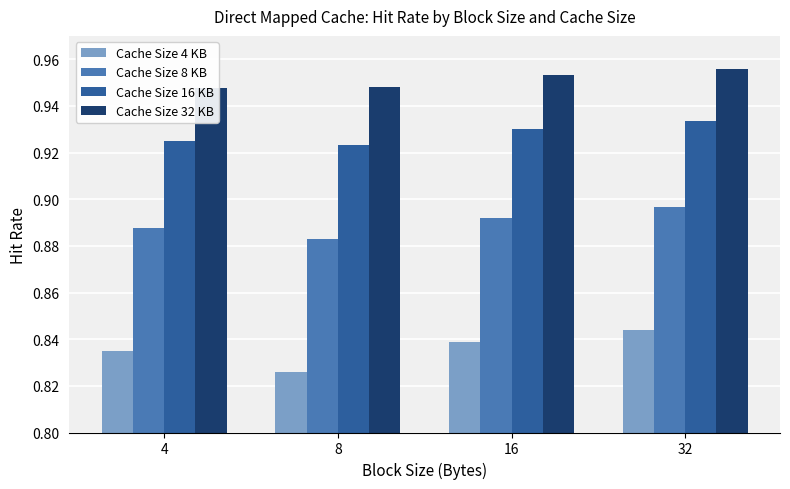

What is the difference between the highest and lowest values at 32?

0.1